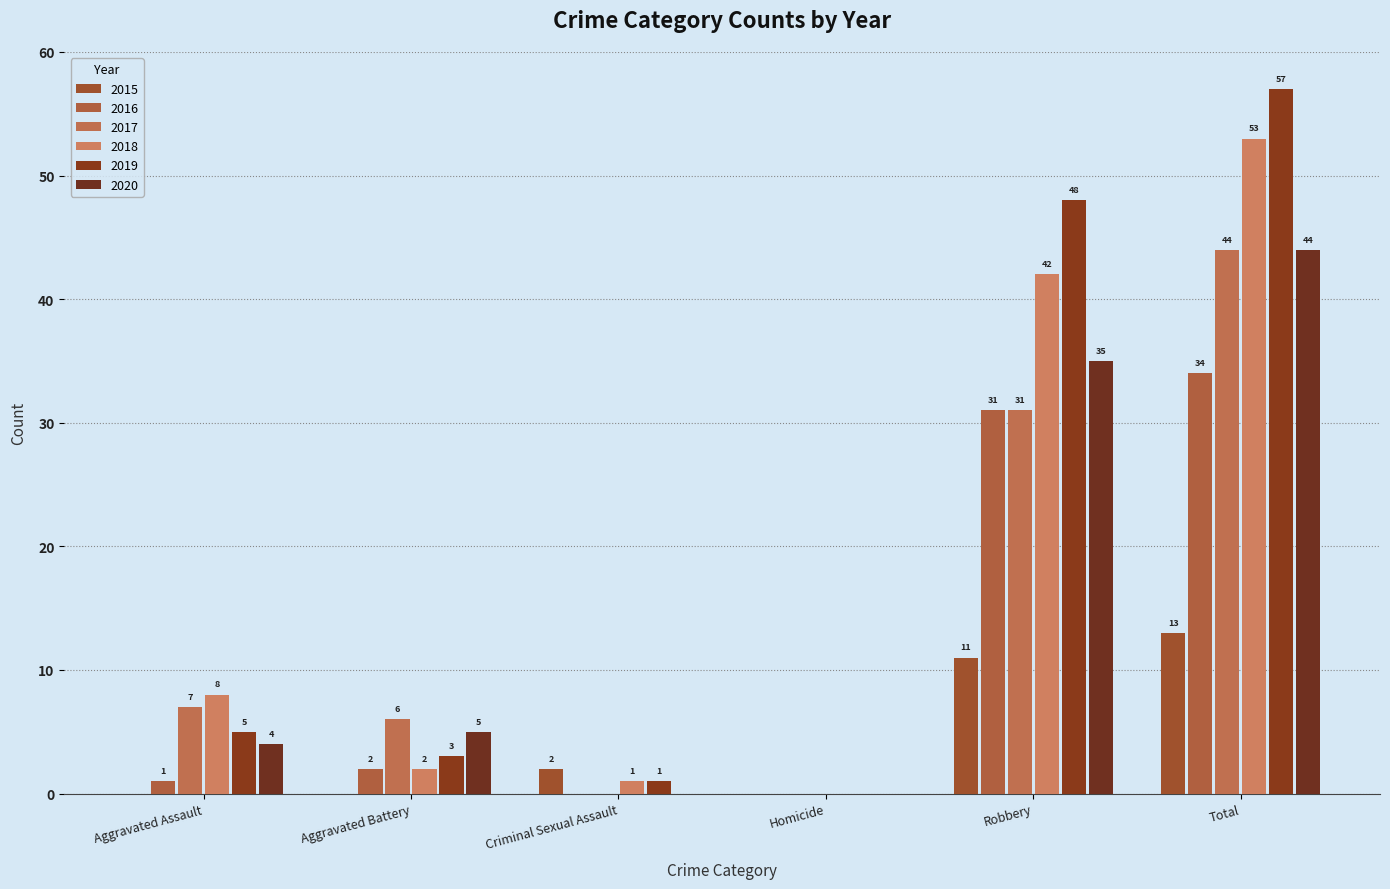

What are all the series names shown in the legend?

2015, 2016, 2017, 2018, 2019, 2020